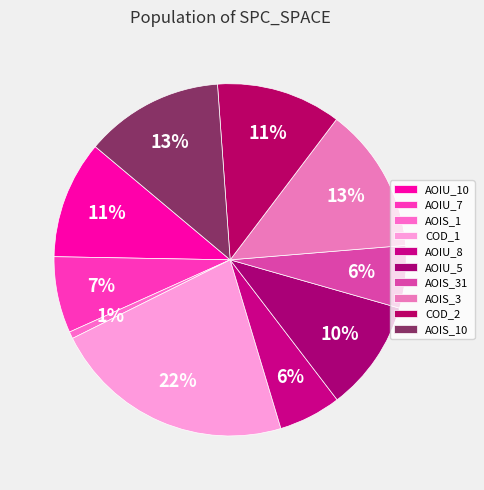

Count the number of slices in the pie.

10